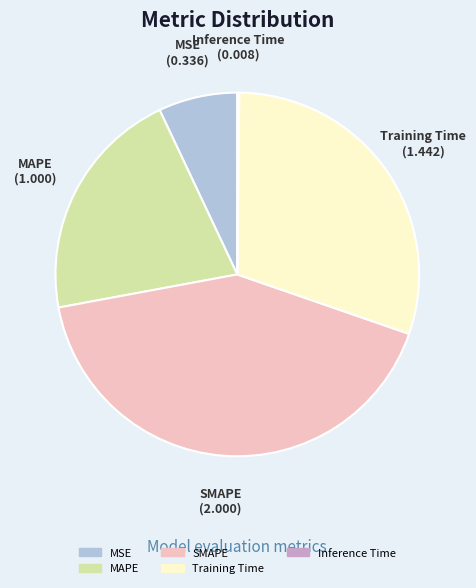

Is there any slice that represents more than half of the pie?

No